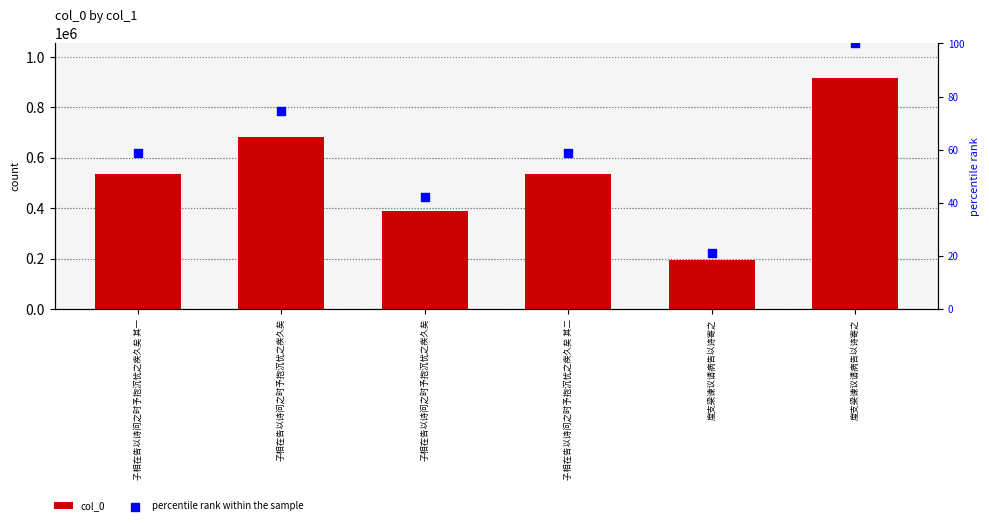

Which series contains the highest Y value?

col_0